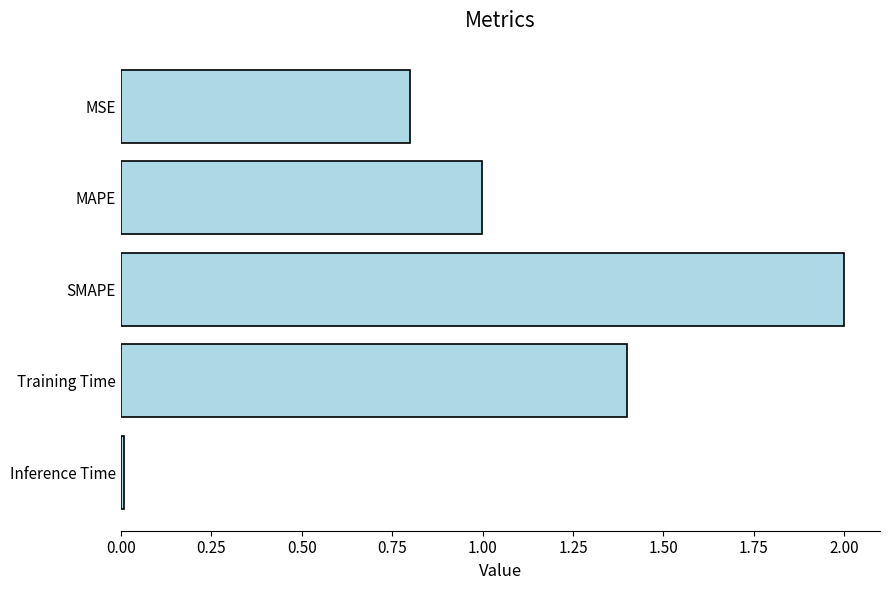

List the labels in order of value, largest first.

SMAPE, Training Time, MAPE, MSE, Inference Time